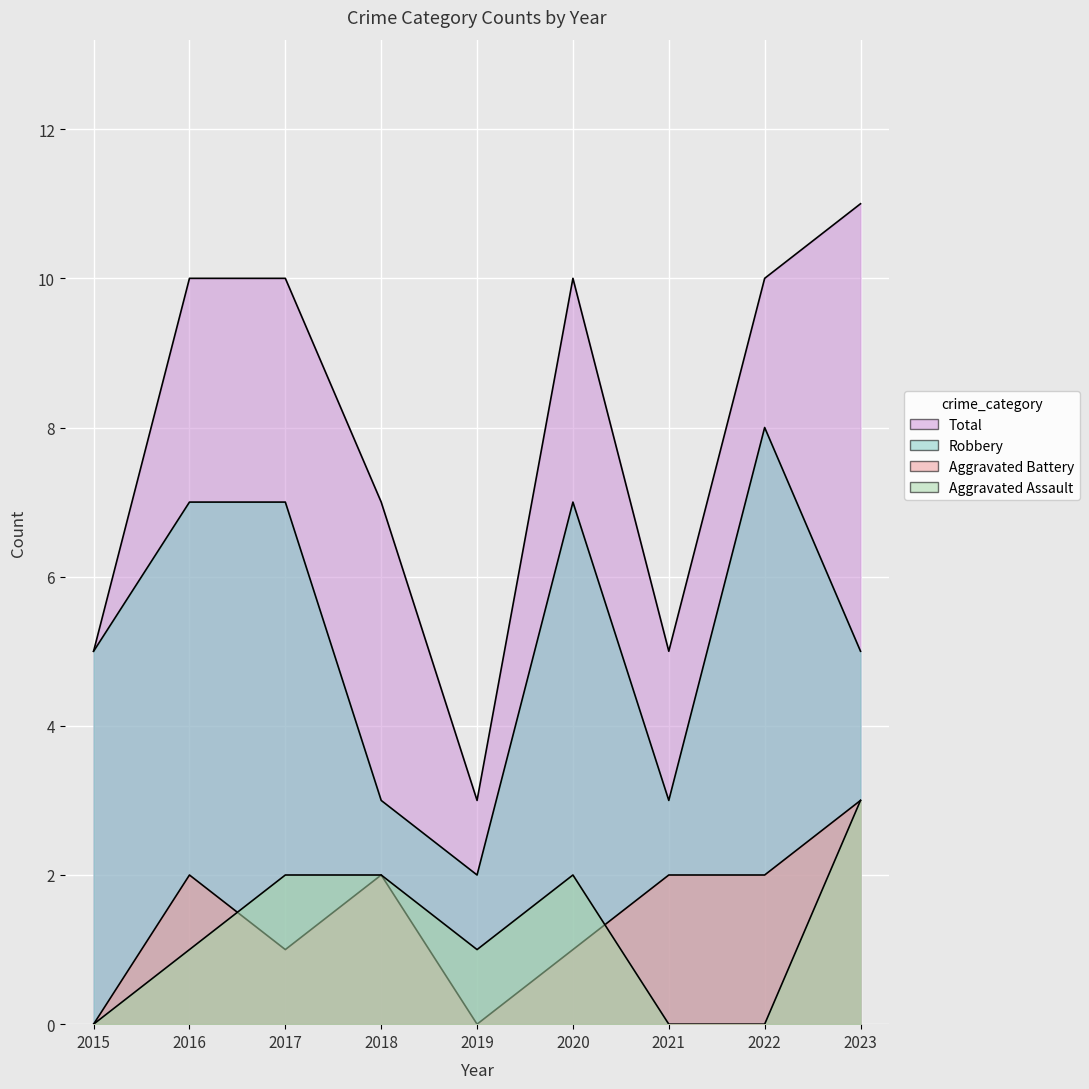

Where do Aggravated Battery and Aggravated Assault first cross each other?

2016 and 2017